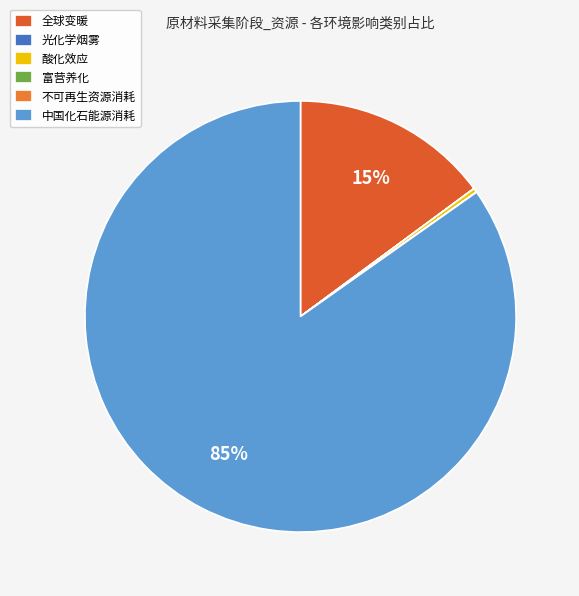

Which has a higher value, 光化学烟雾 or 中国化石能源消耗?

中国化石能源消耗